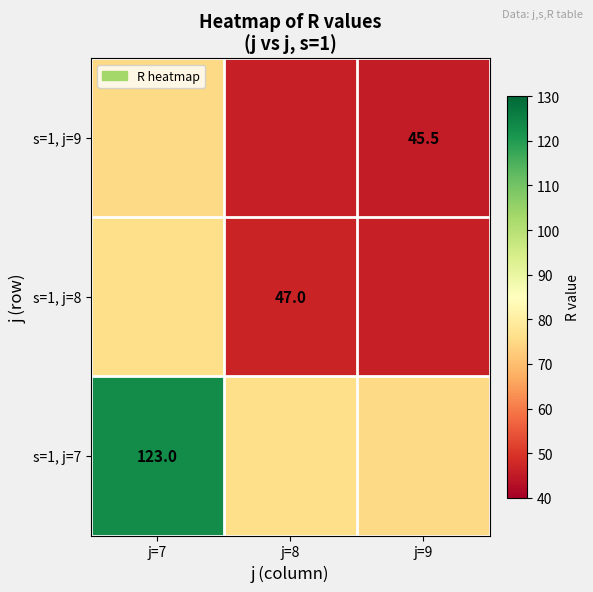

What is the difference between the maximum and minimum values in the s=1, j=8 series?

29.8